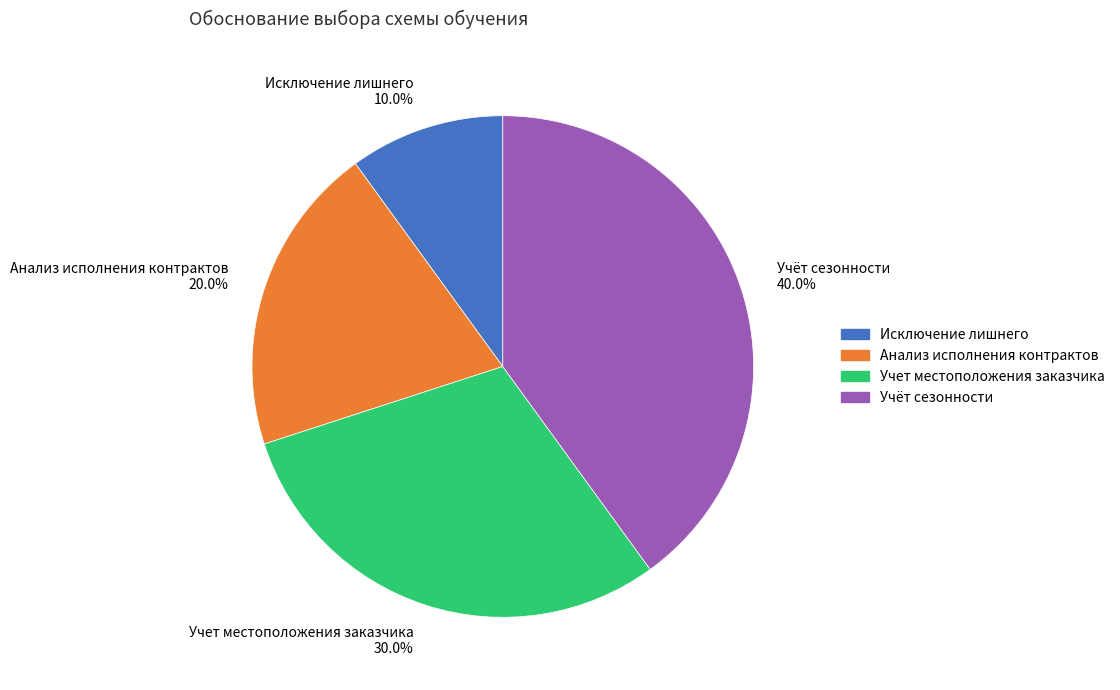

To the nearest percent, what is the combined percentage of Учет местоположения заказчика and Учёт сезонности?

70%